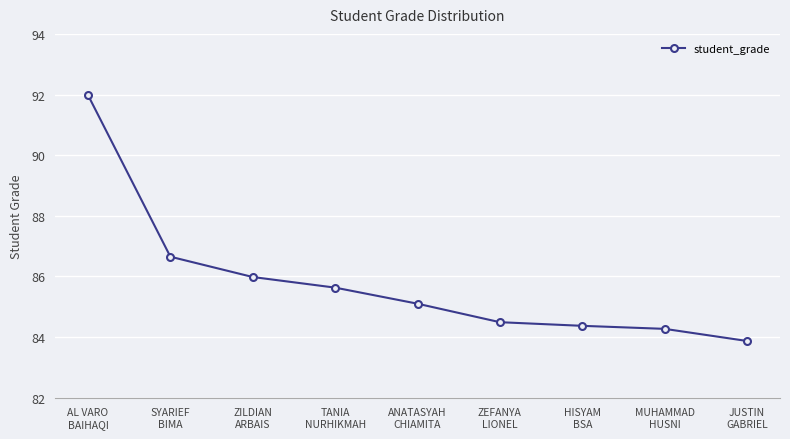

How many data points are above 85?

5